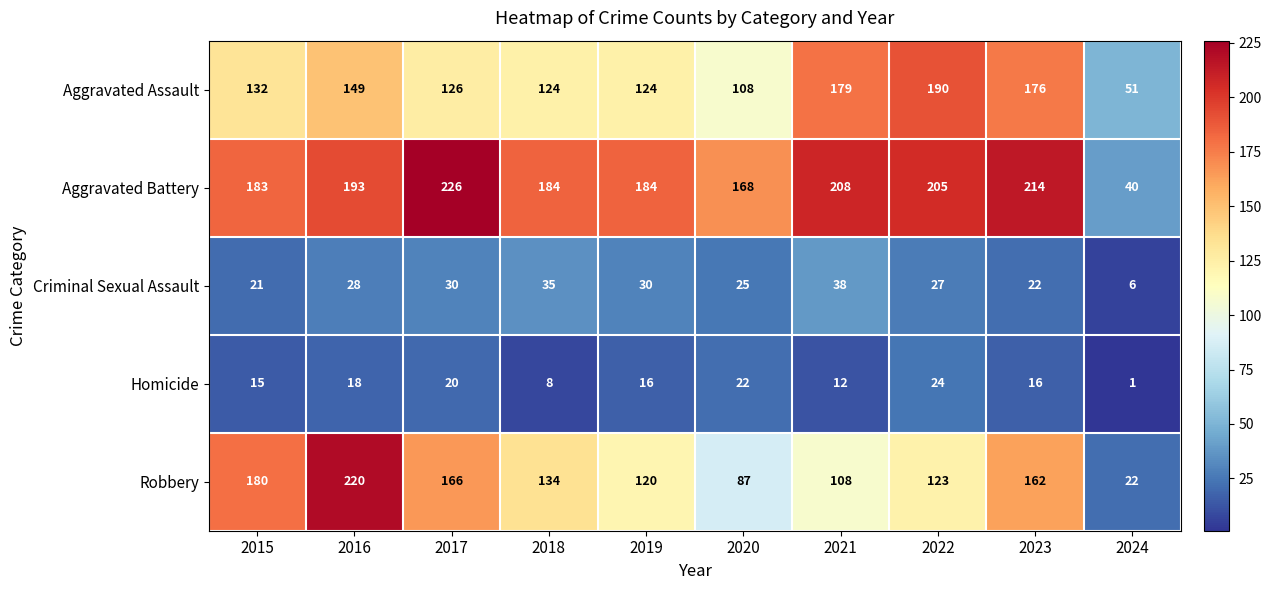

What is the sum of all Robbery values?

1322